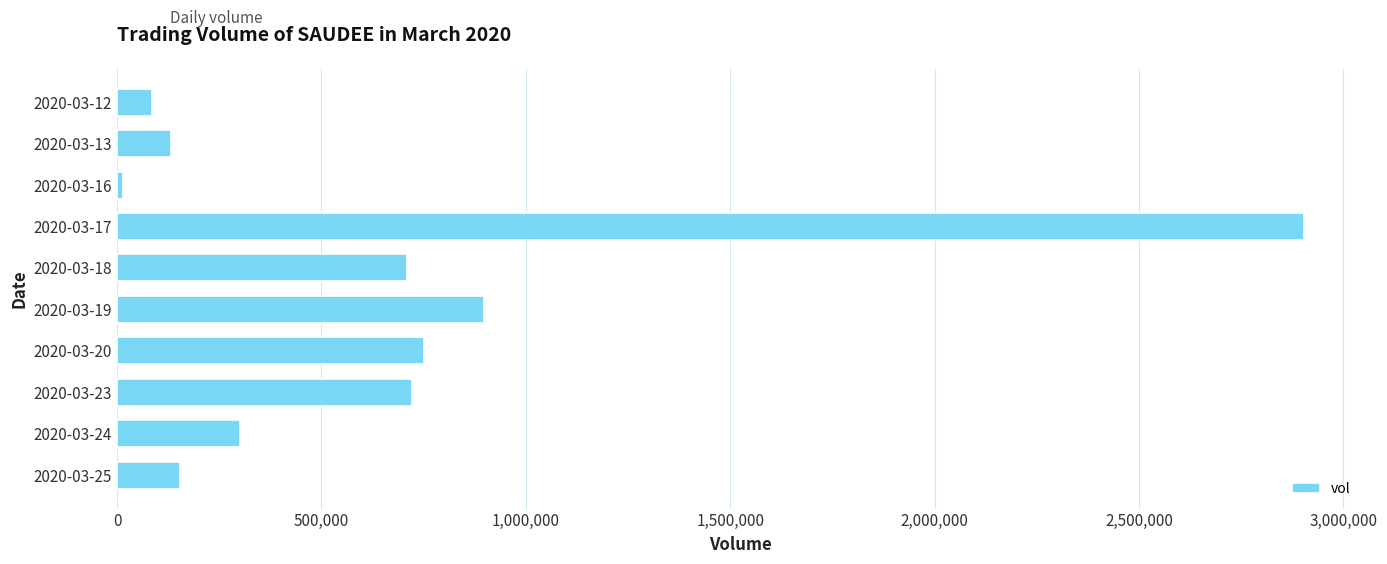

What is the greatest value displayed?

2903400